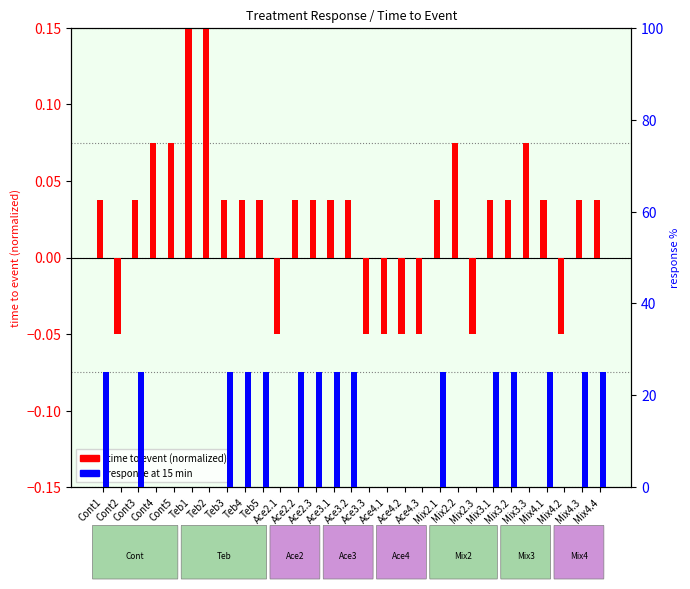

Which label corresponds to the largest value in the chart?

Cont1